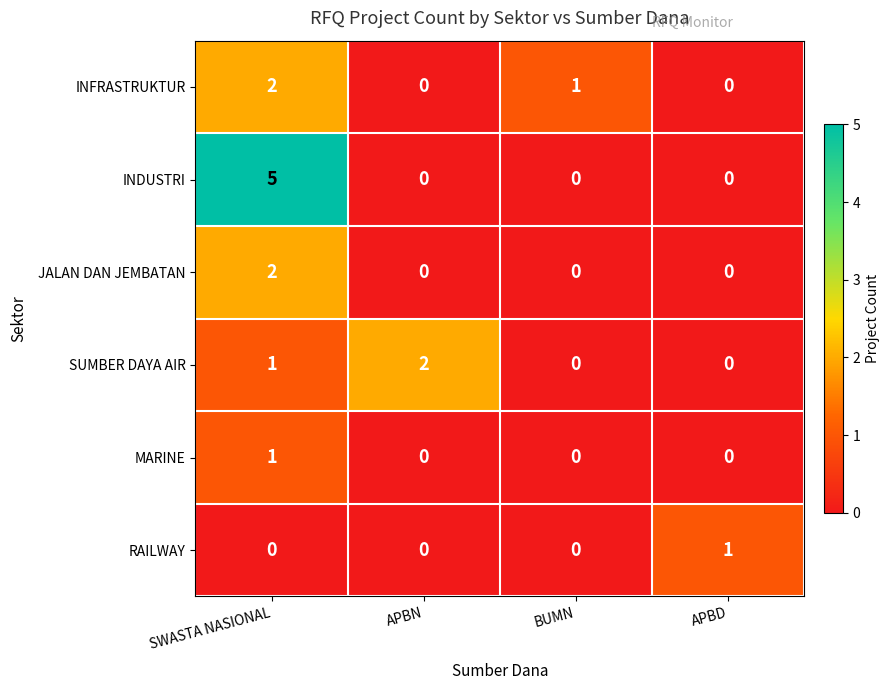

Count the number of categories in the chart.

4